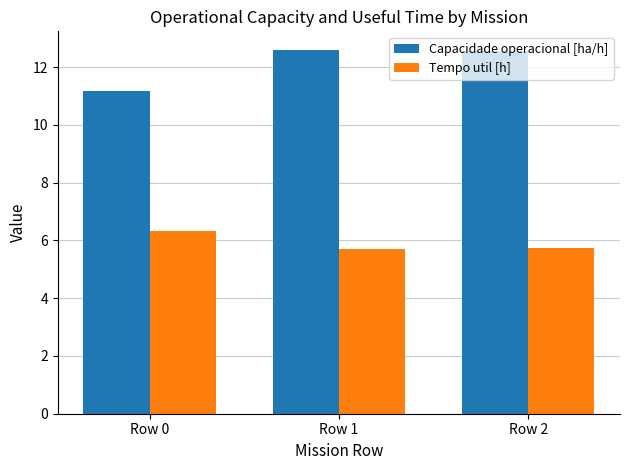

What is the minimum value shown in the chart?

5.7